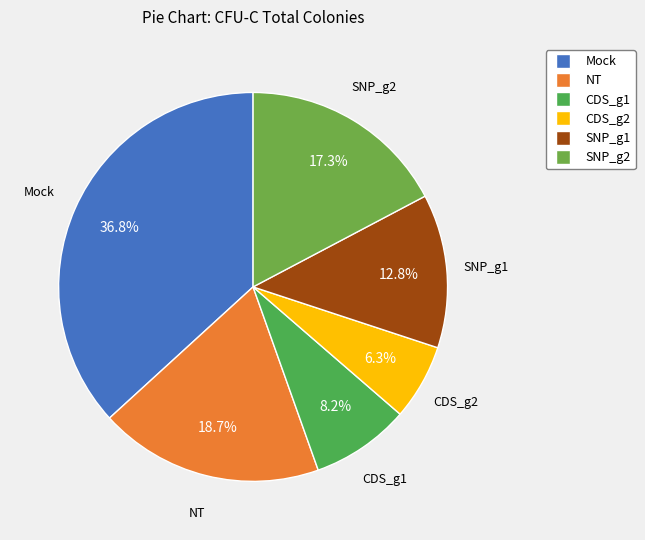

The Mock slice represents 37% of the pie. True or false?

True